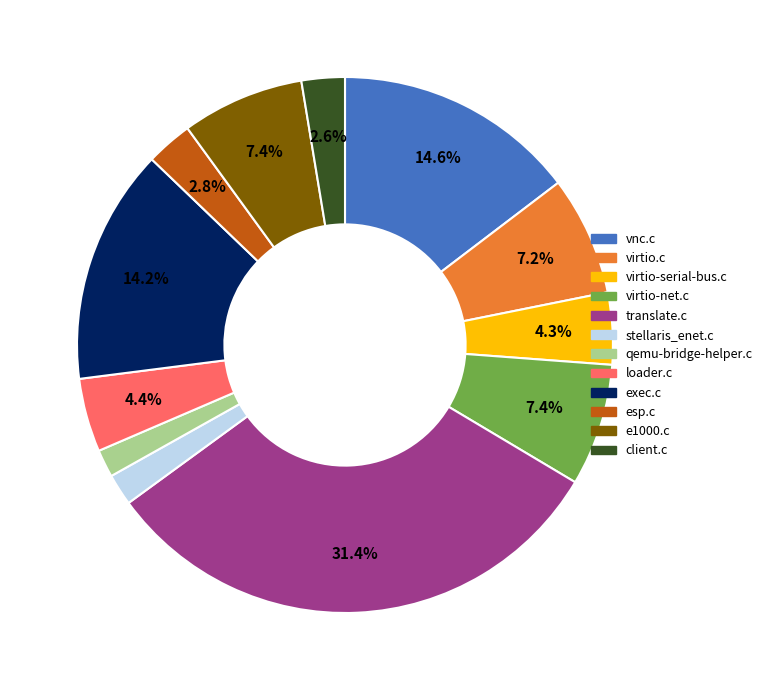

To the nearest percent, what portion does virtio-serial-bus.c represent?

4%